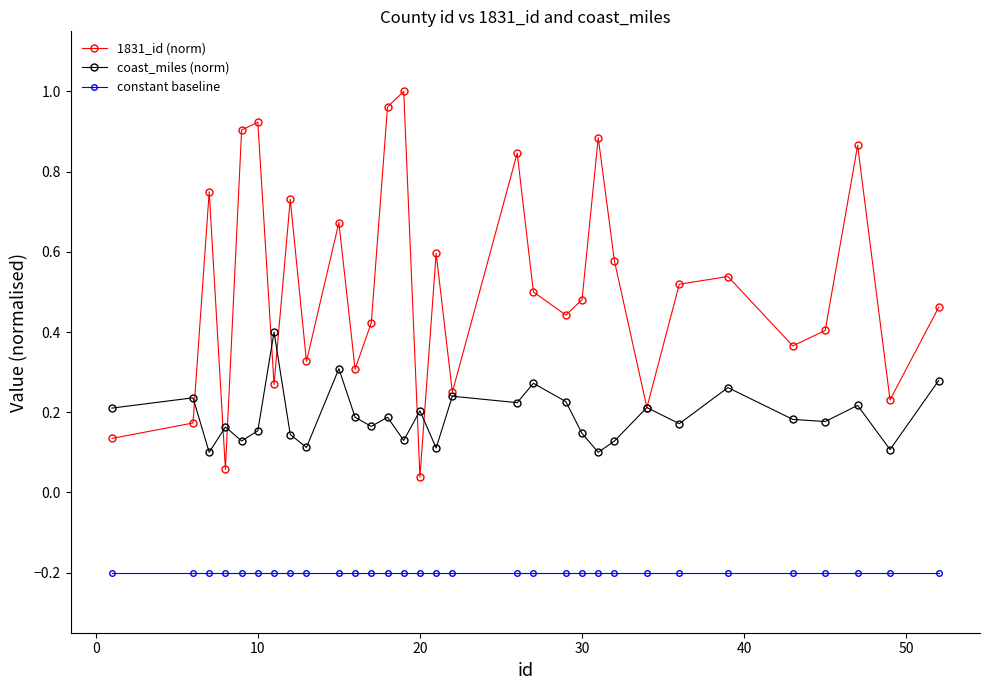

True or false: 1831_id (norm) has more than 0 points higher than both neighbors.

True